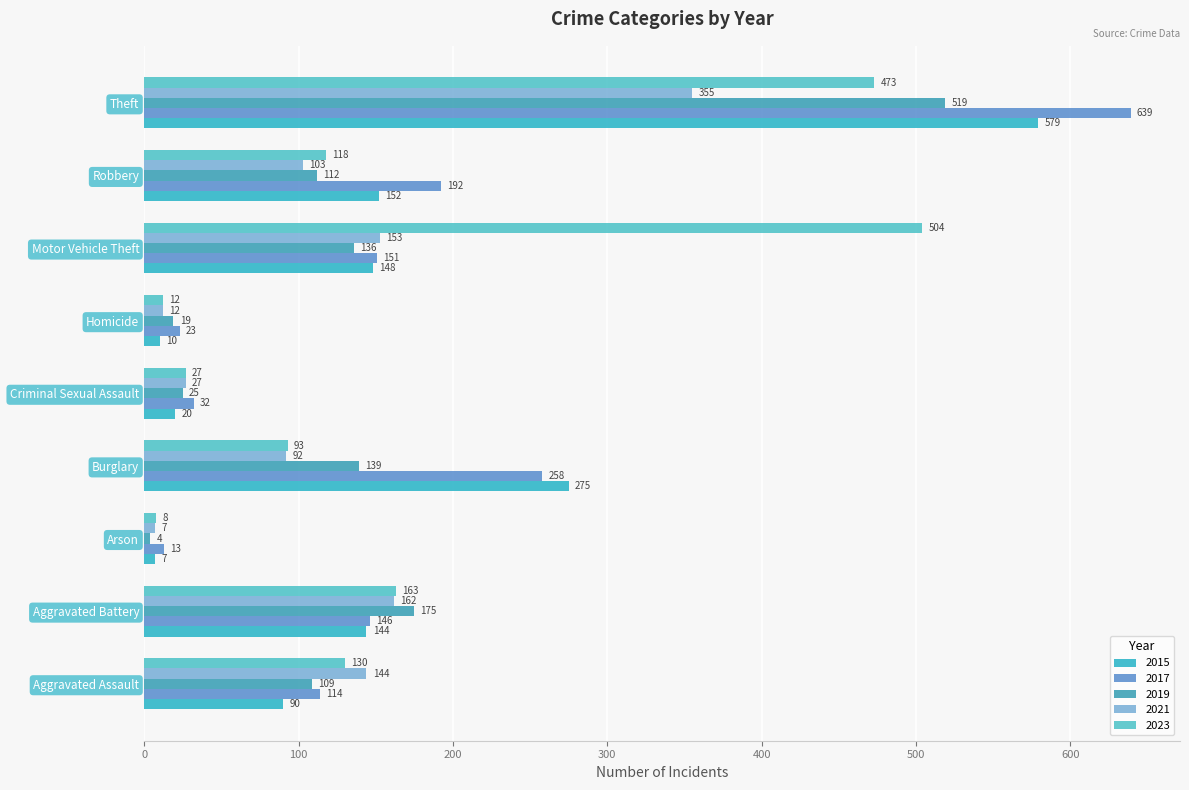

How many distinct data groups are displayed?

5